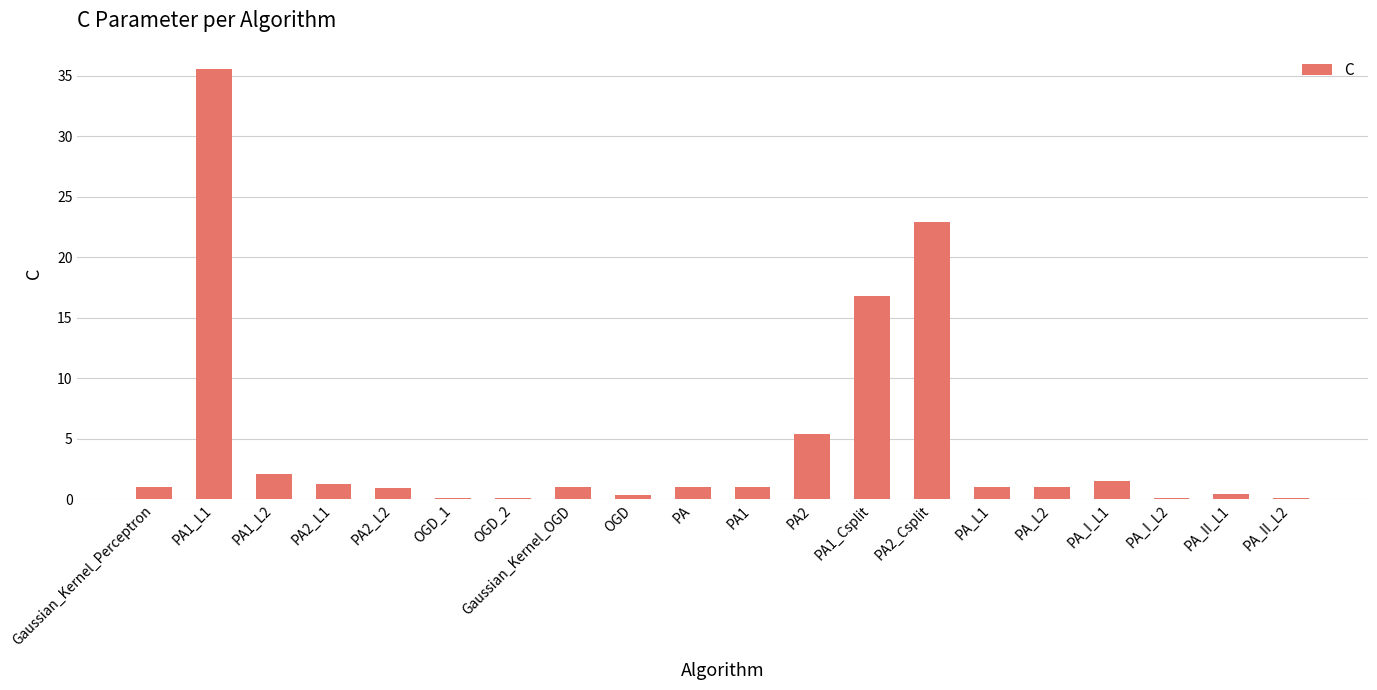

Are the bars horizontal?

No